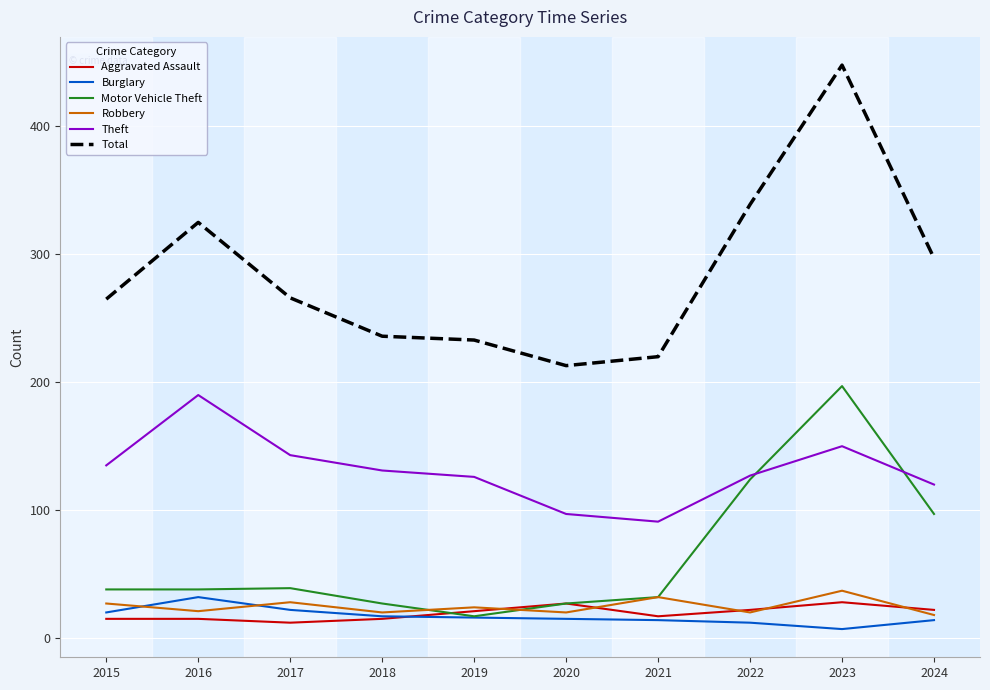

What value does the Burglary series have at 2020?

15